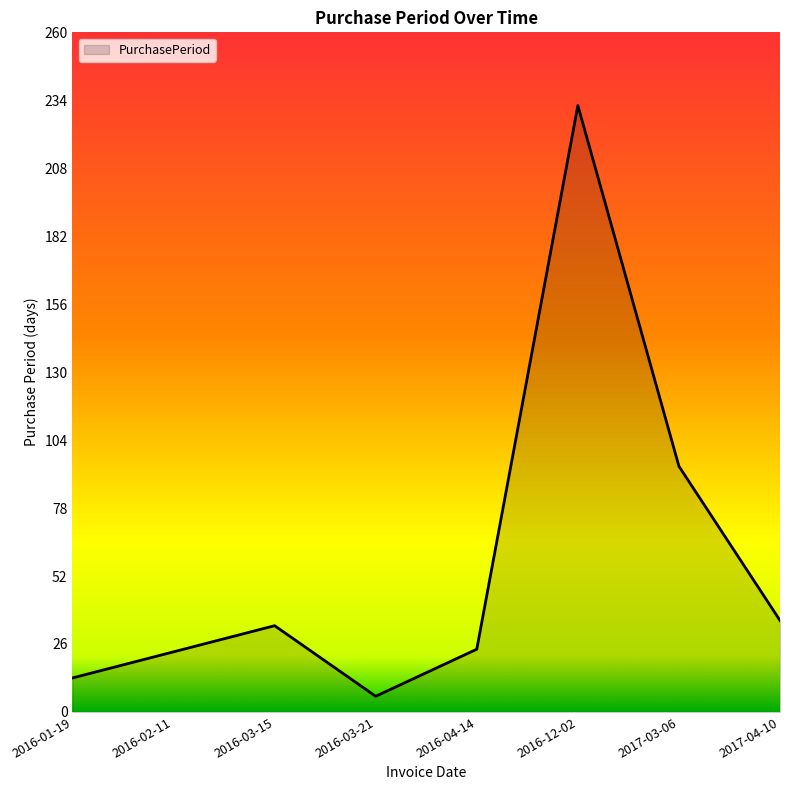

Where is the data nearest to the value 119?

2017-03-06